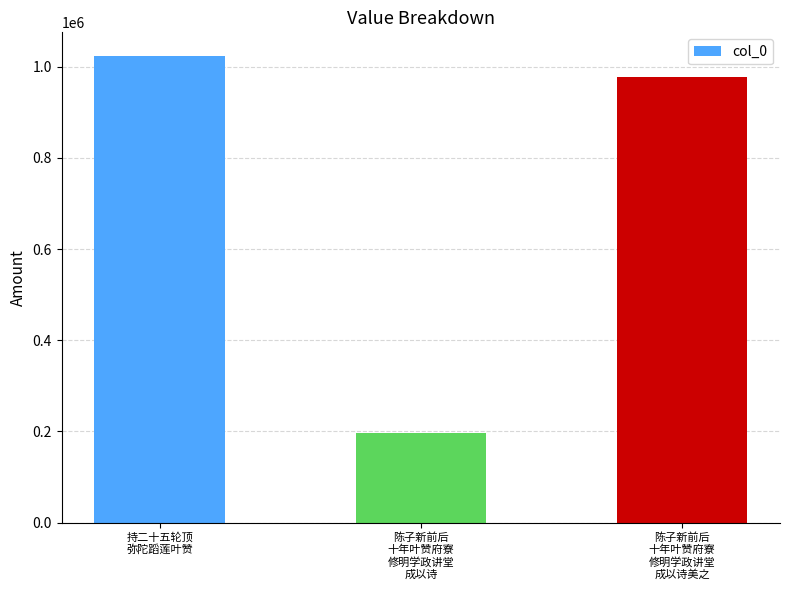

At which category does the chart reach its peak across all series?

持二十五轮顶
弥陀蹈莲叶赞